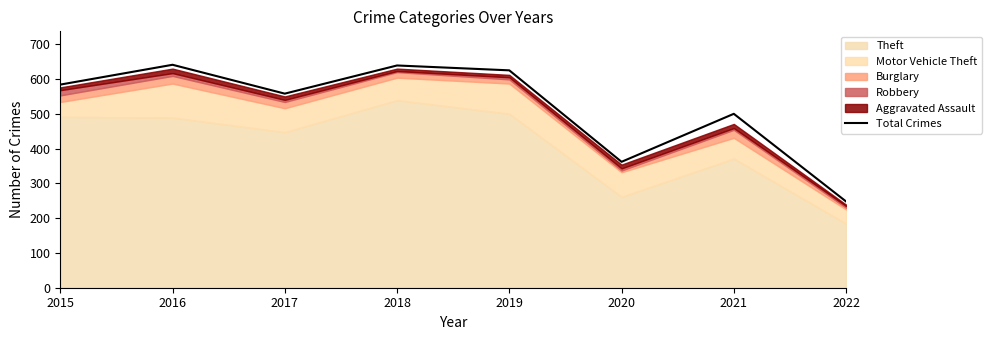

How many data points are less than 584?

4